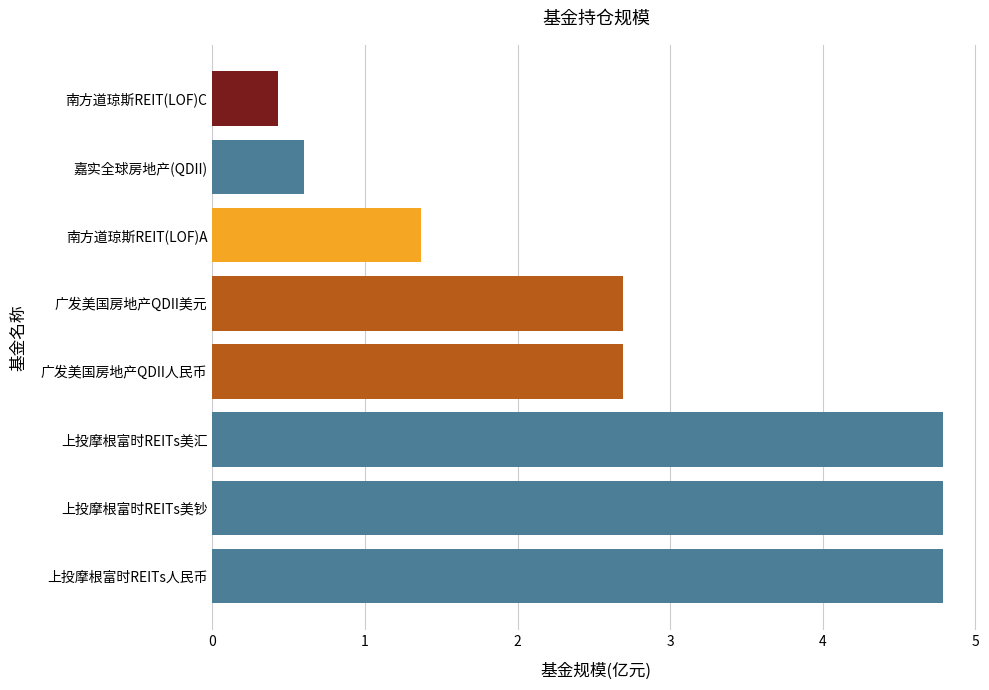

What is the approximate value at 广发美国房地产QDII人民币?

2.7